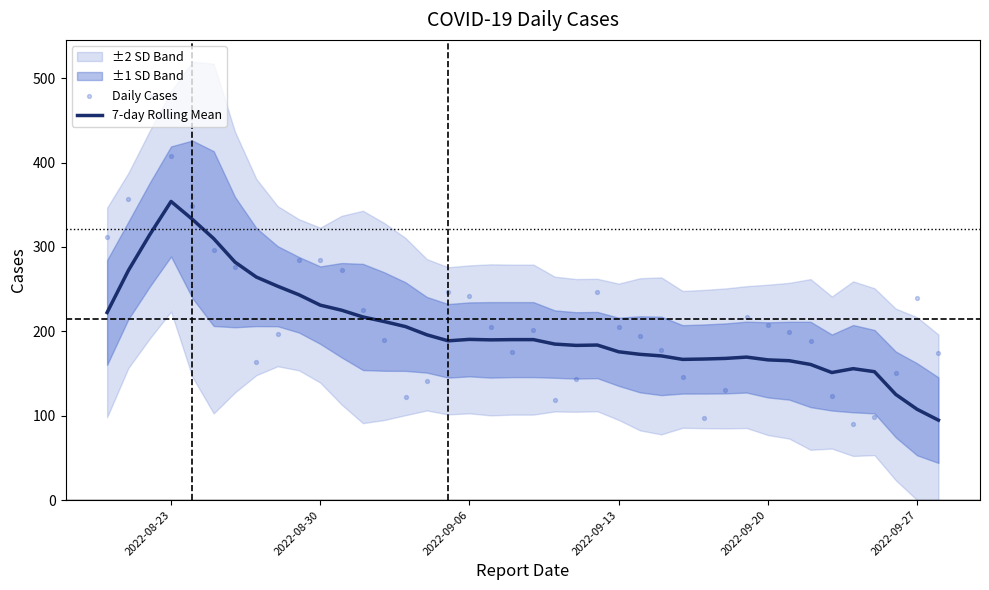

What is the lowest value of the 7-day Rolling Mean series?

94.7